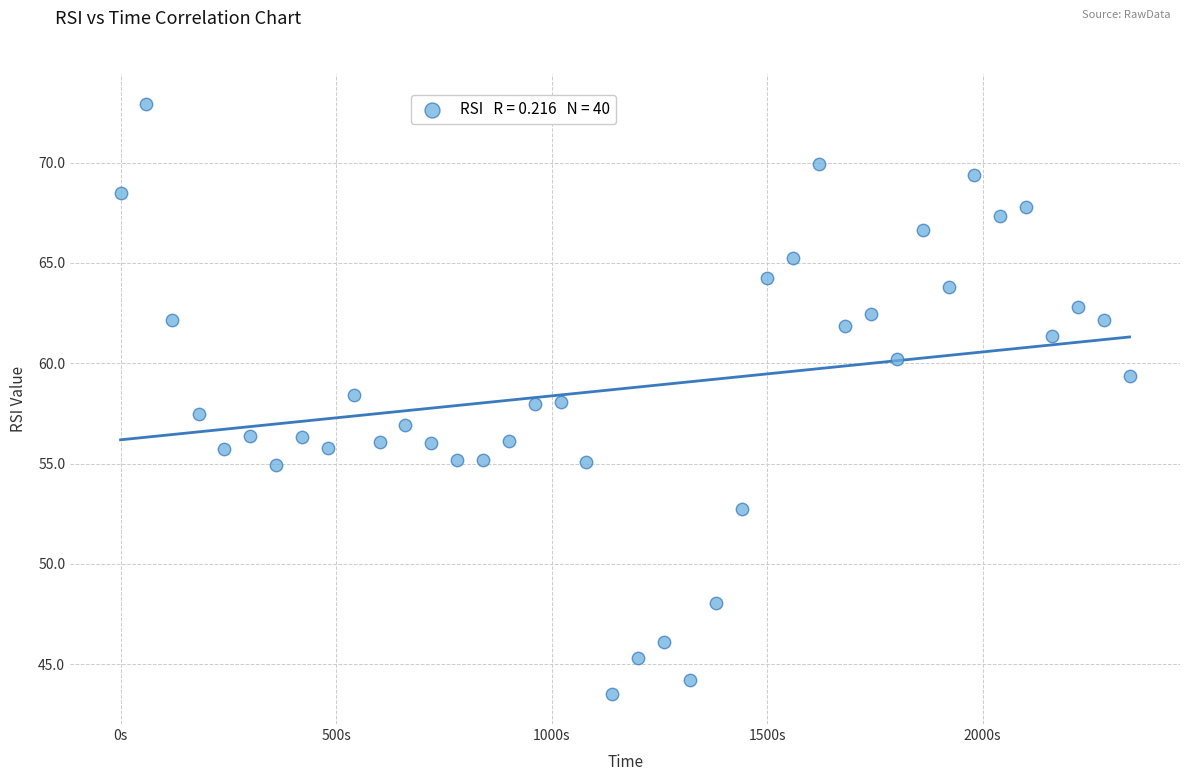

What is the range of Y values (max minus min)?

29.5